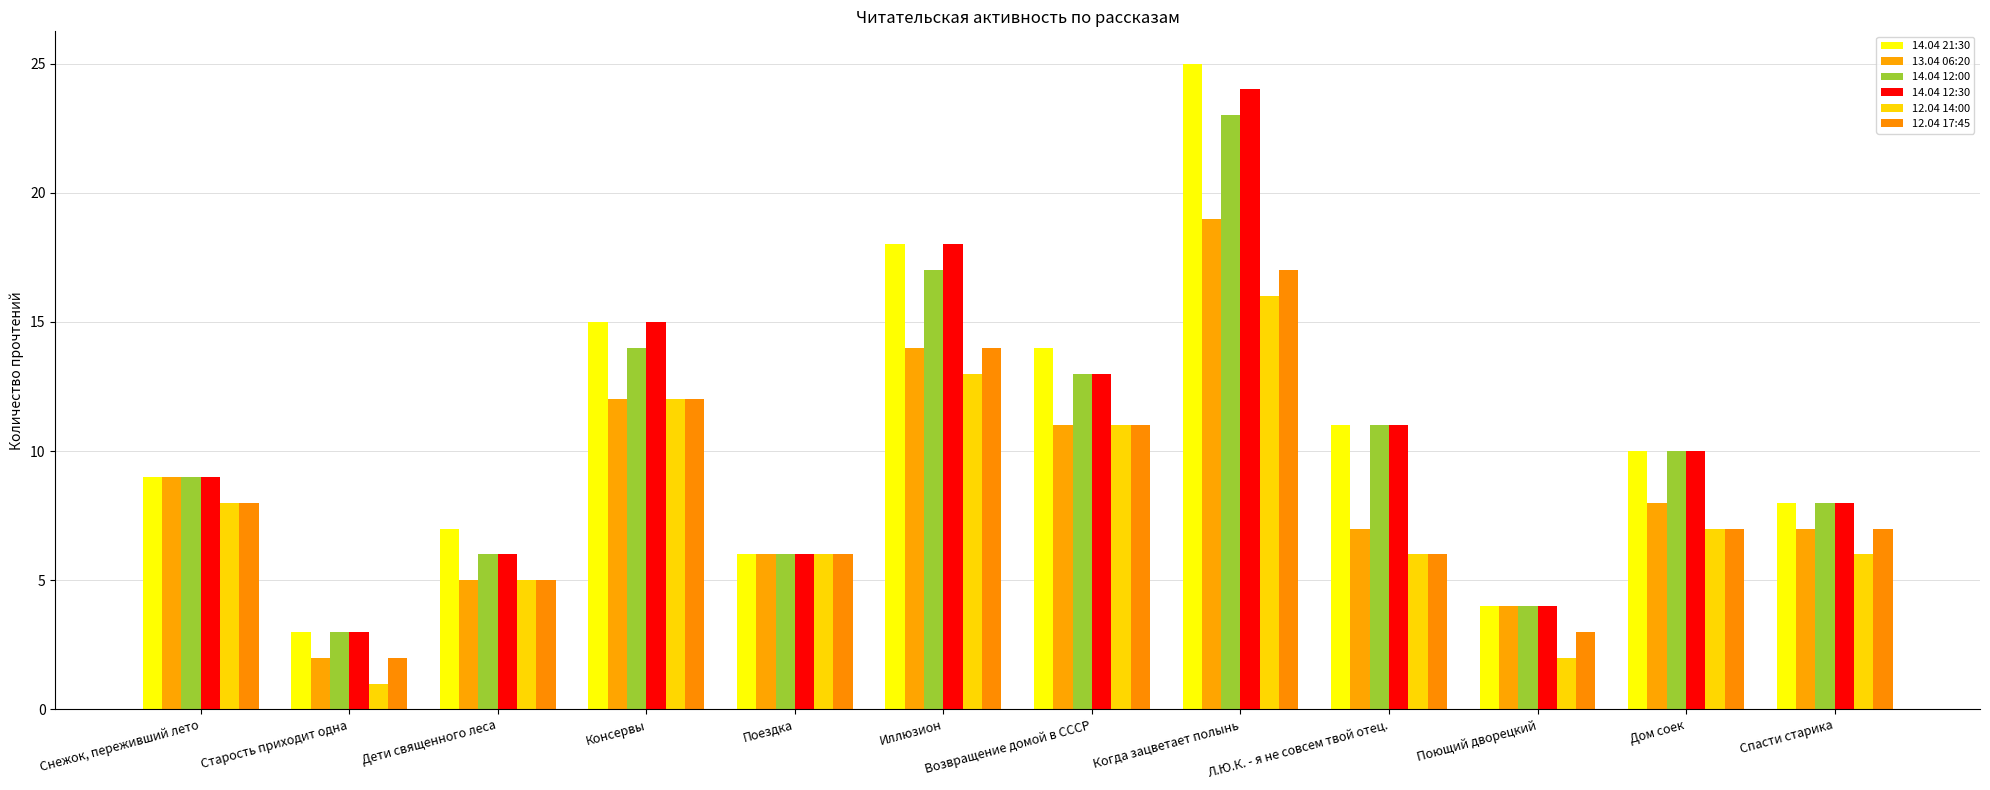

What is the sum of all 14.04 12:30 values?

127